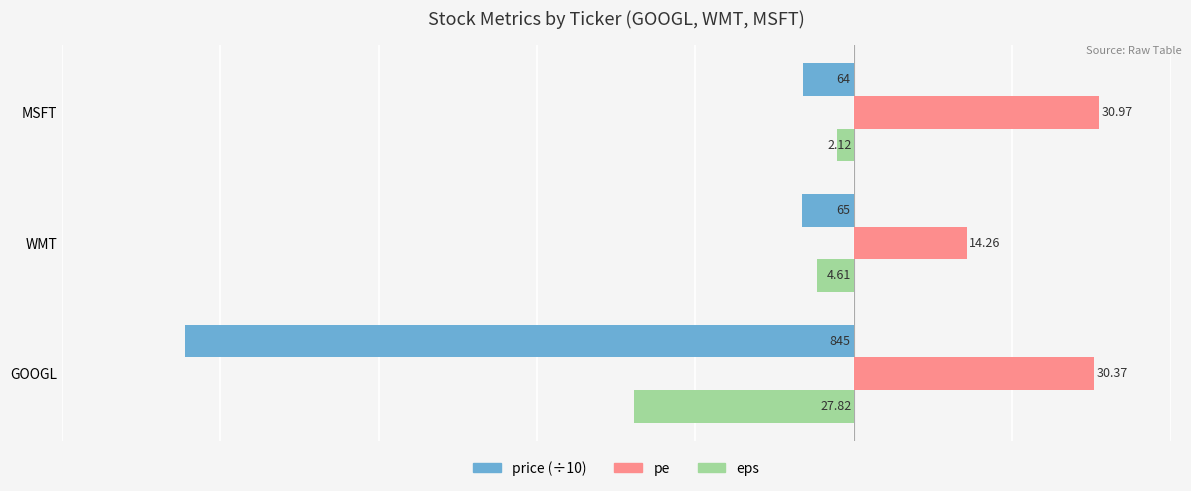

What is the difference between the maximum and minimum values in the price (÷10) series?

78.1